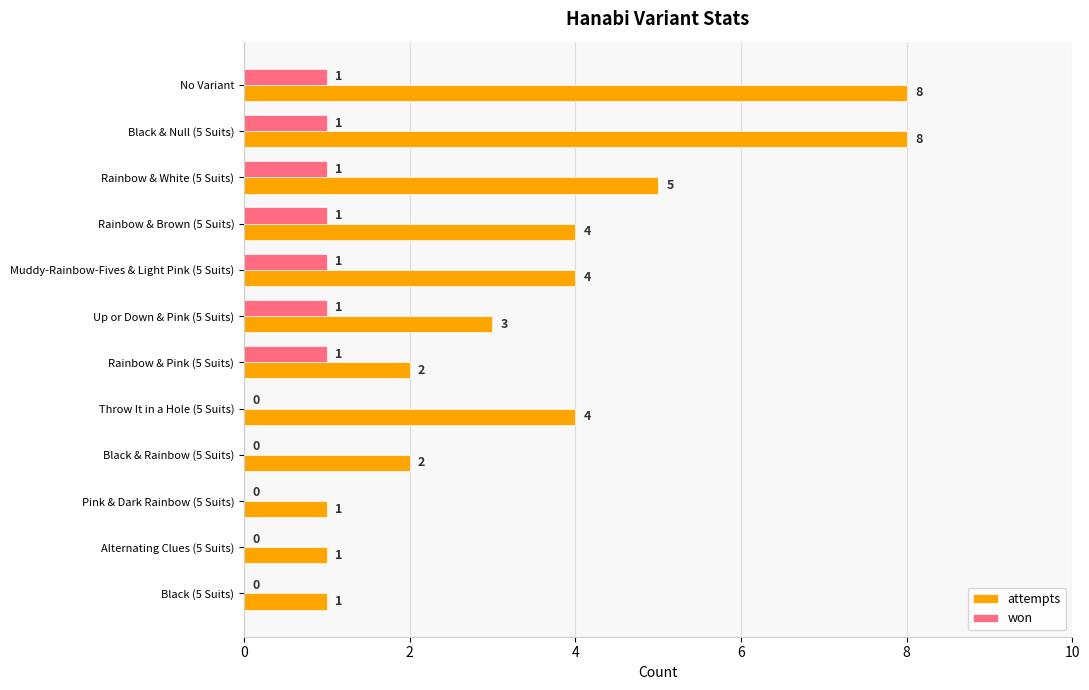

Read the attempts value at No Variant.

8